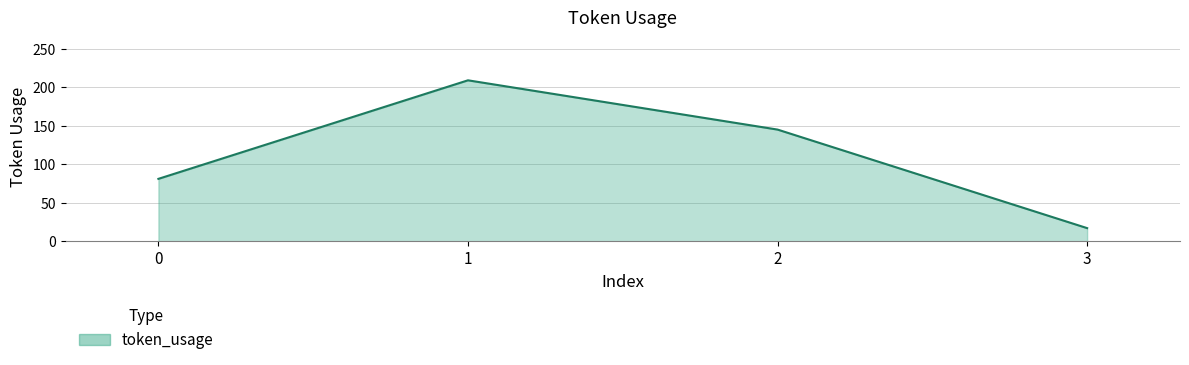

What is the change in value from 0 to 2?

+64